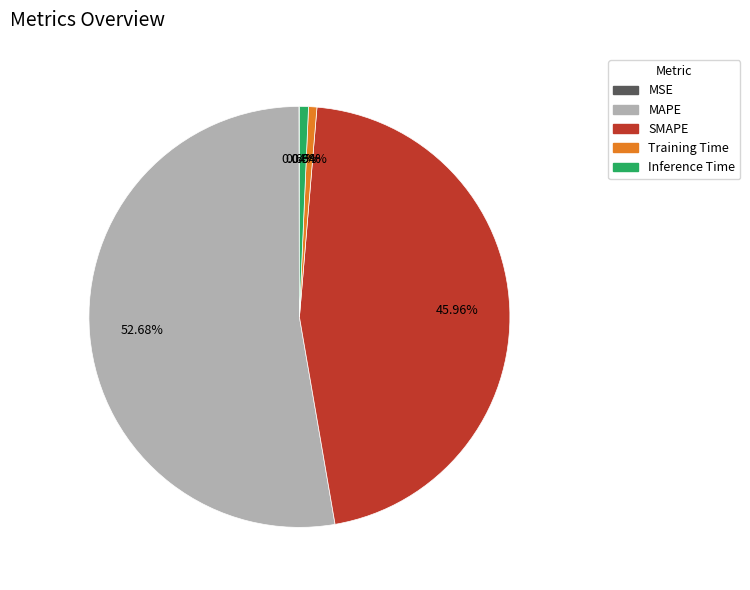

To the nearest percent, what is the difference between the largest and smallest slice percentages?

53%